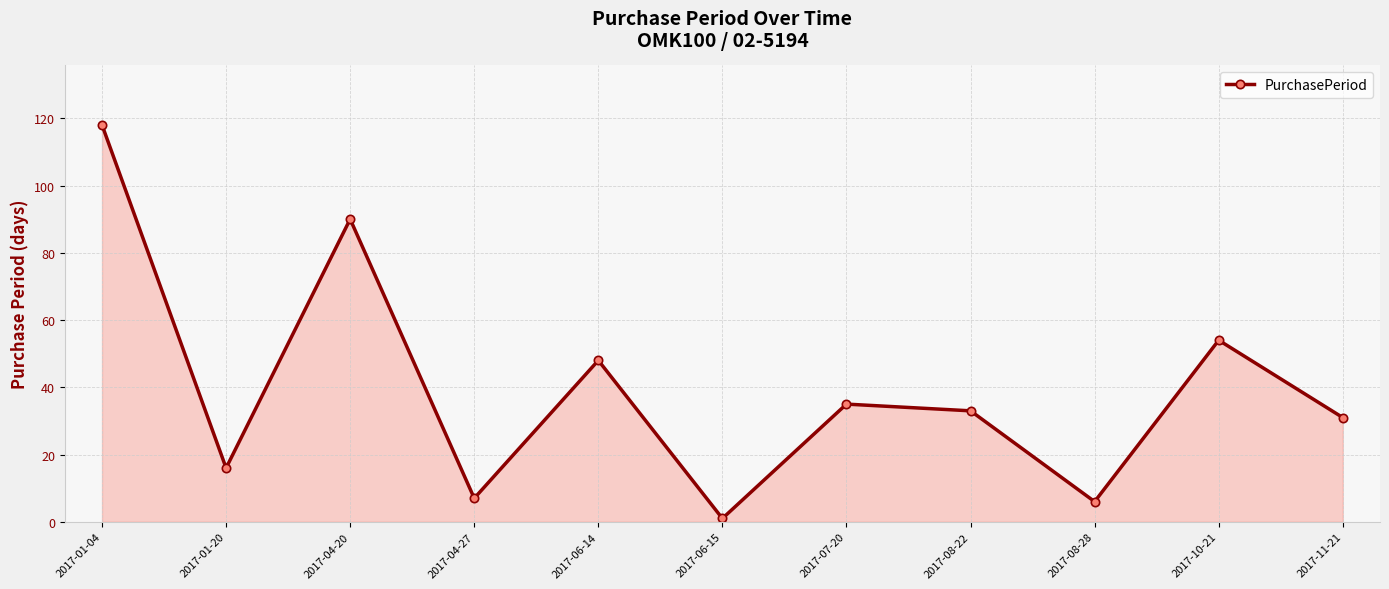

Reading right to left, what are all the values shown in this chart?

31	54	6	33	35	1	48	7	90	16	118